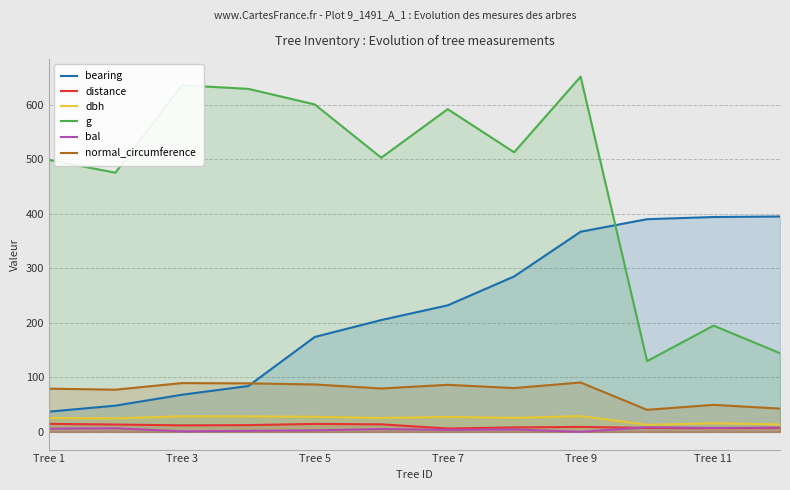

Which series has the widest spread of values?

g